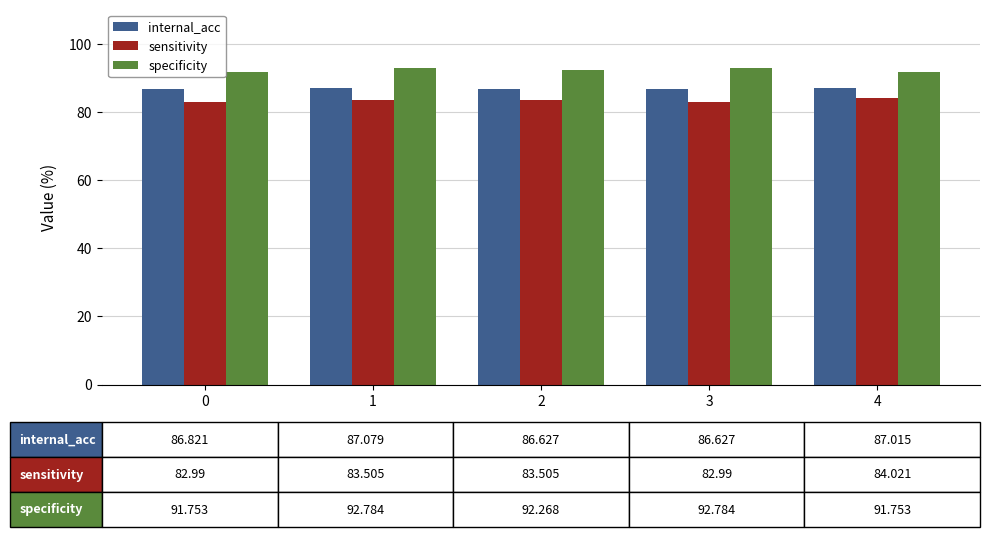

Which series has the largest total across all categories?

specificity